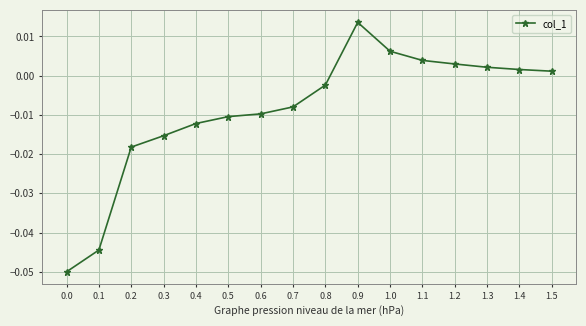

How many interior local peaks (higher than both neighbors) does the data have?

1